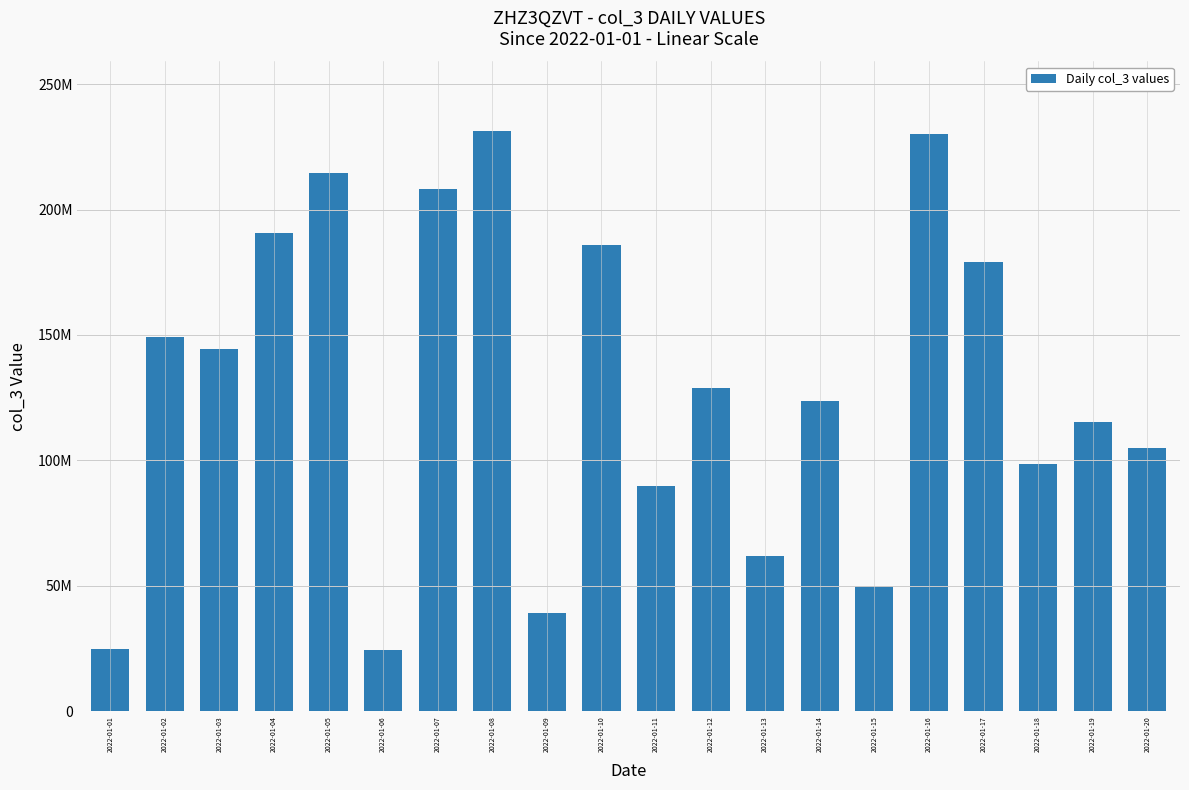

What is the smallest value displayed?

24538008